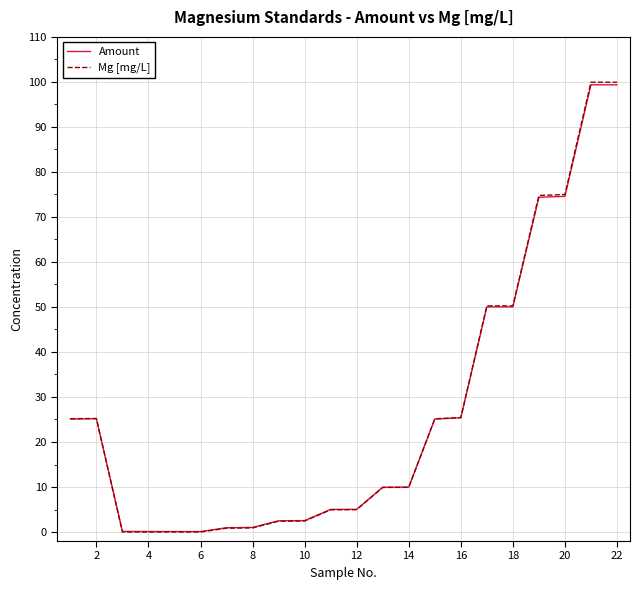

Which series has the largest range (max minus min)?

Mg [mg/L]